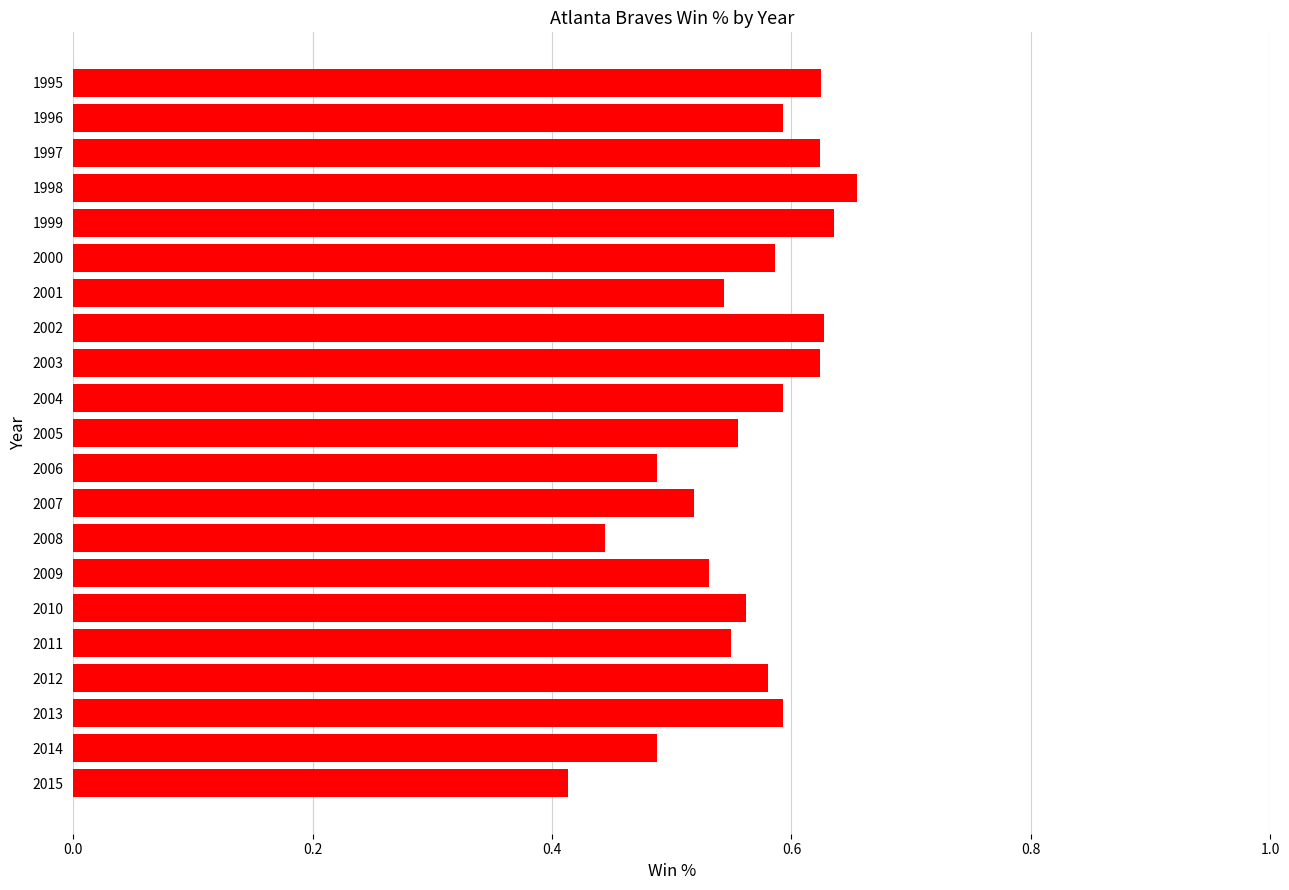

True or false: the data shows 0.1 at 2006.

False